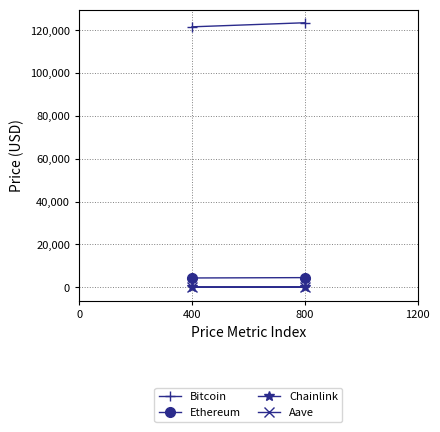

Rank the series by their maximum value, from lowest to highest.

Chainlink, Aave, Ethereum, Bitcoin